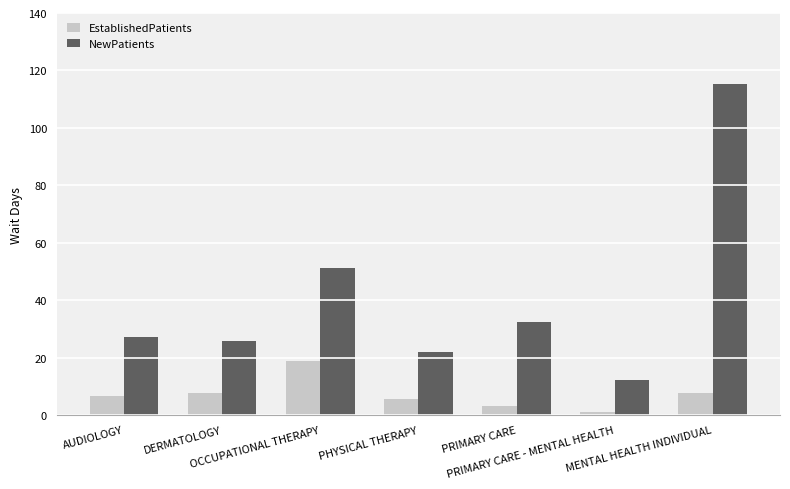

What are all the series names shown in the legend?

EstablishedPatients, NewPatients